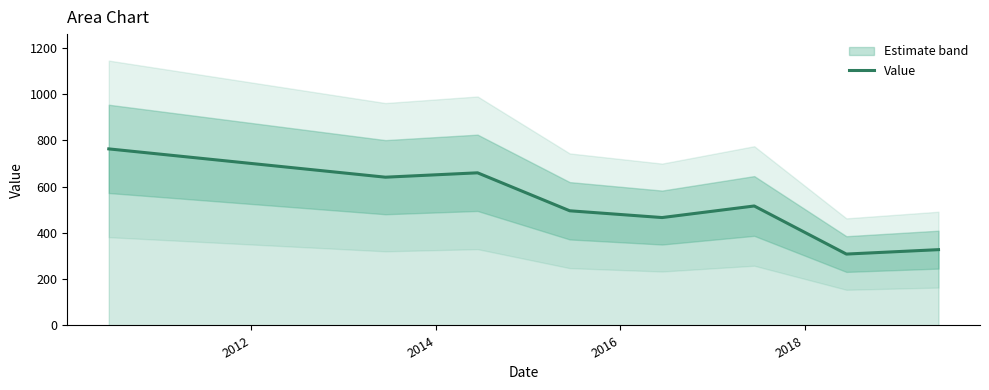

What is the minimum value for Value?

308.5